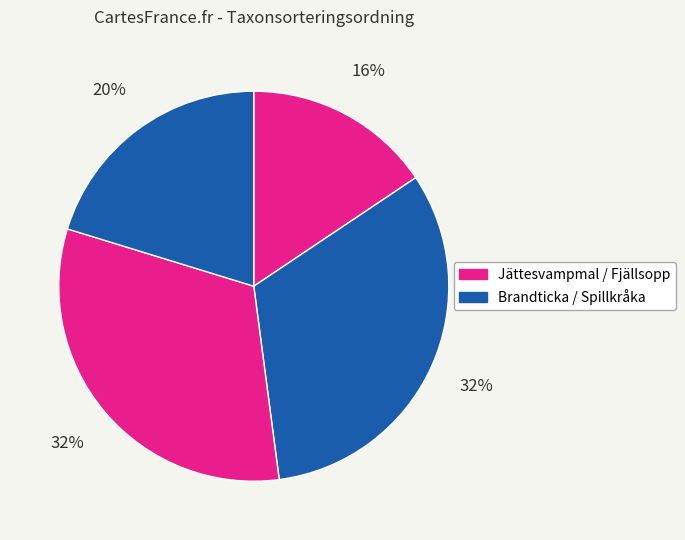

Count the number of slices in the pie.

4